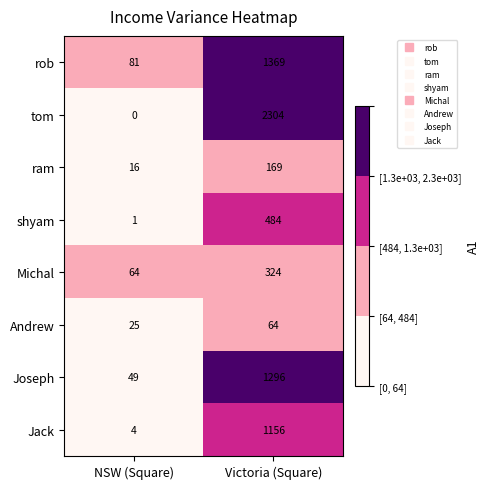

What is the greatest value displayed?

2304